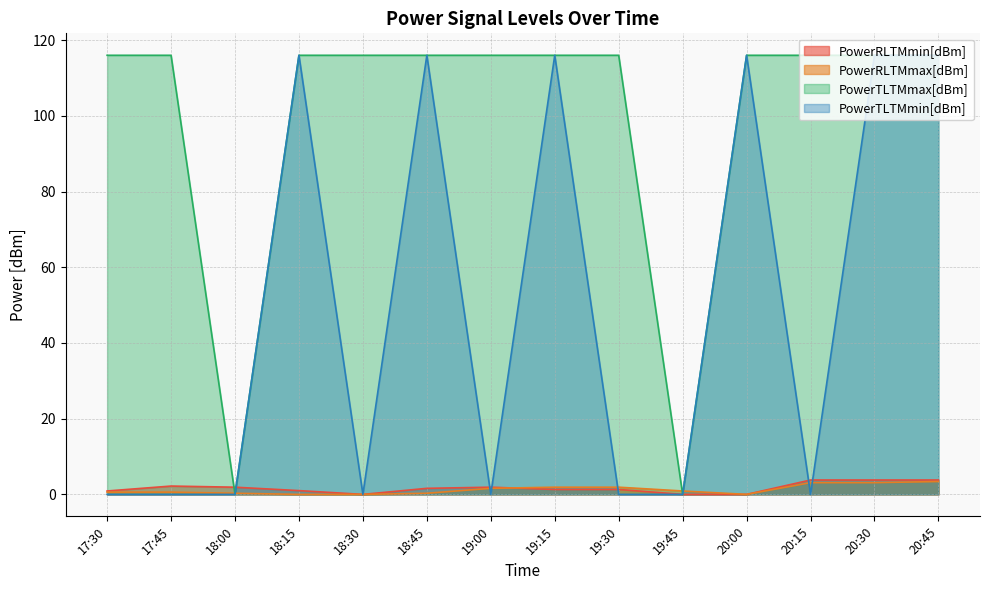

Rank the series at 17:30 from lowest to highest value.

PowerTLTMmin[dBm], PowerRLTMmax[dBm], PowerRLTMmin[dBm], PowerTLTMmax[dBm]